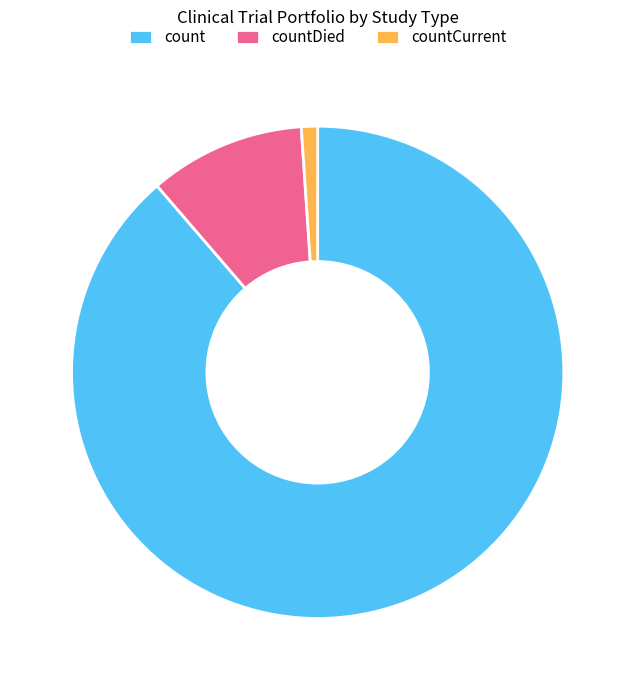

Which slice represents more than half of the pie?

count